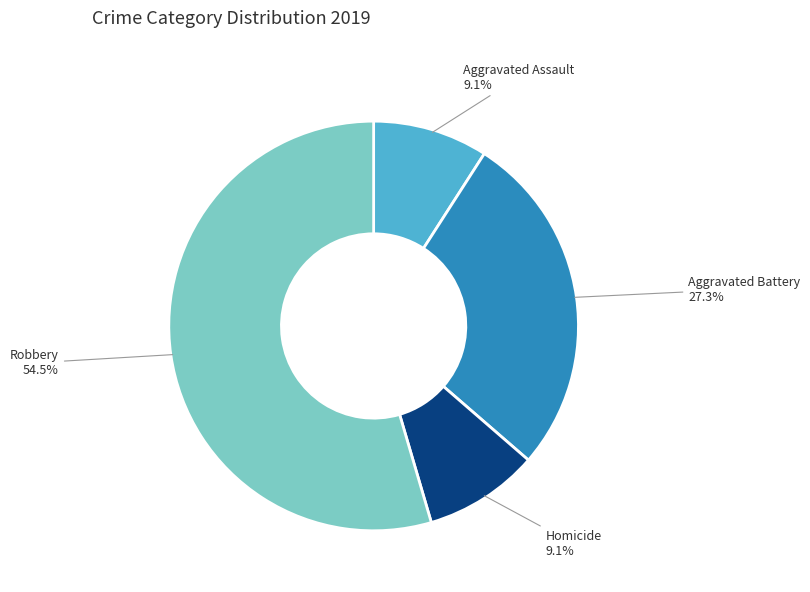

To the nearest percent, what percentage of the pie is Aggravated Battery?

27%